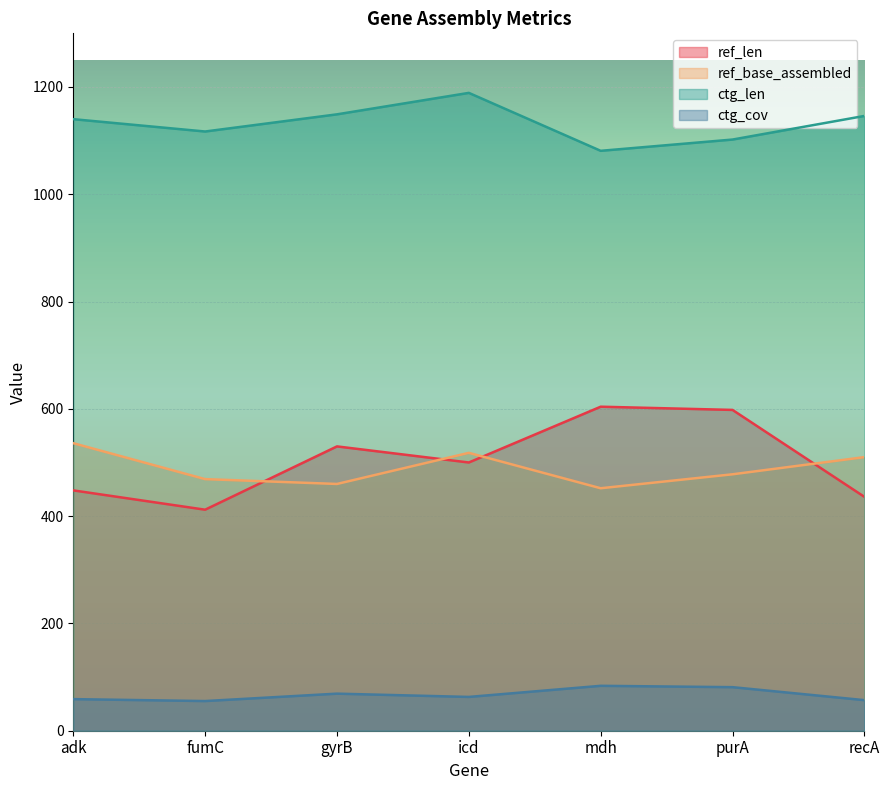

True or false: ctg_len and ref_len intersect in this chart.

False